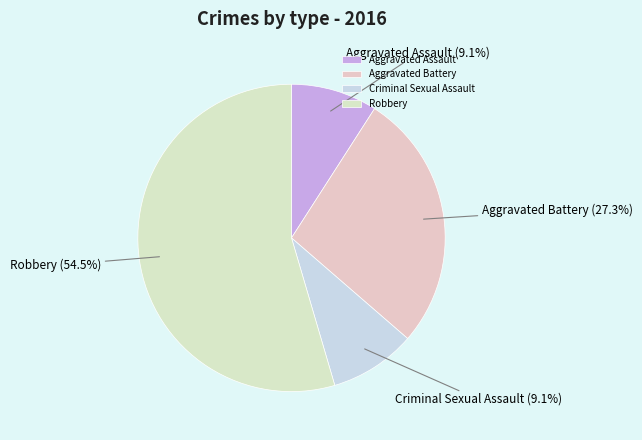

Which has a higher value, Robbery or Aggravated Battery?

Robbery